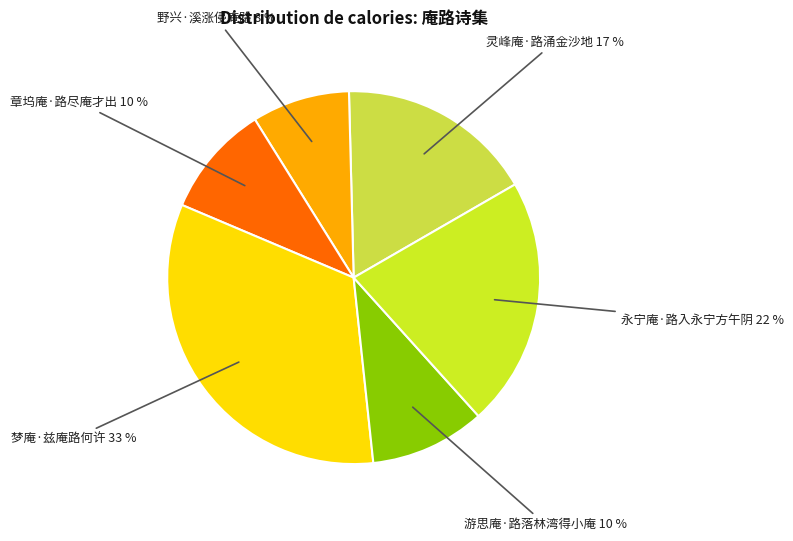

To the nearest percent, what is the combined percentage of 野兴·溪涨侵庵路 and 章坞庵·路尽庵才出?

18%